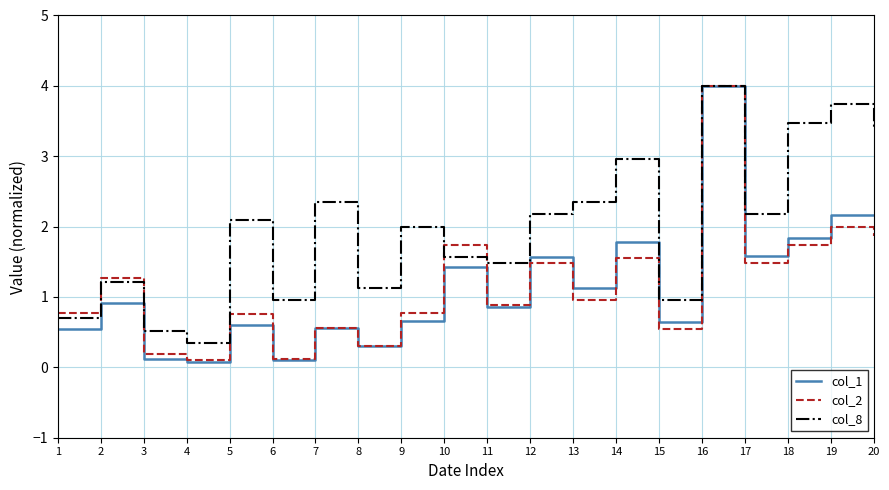

The value of col_8 at 13 is 3.7. True or false?

False